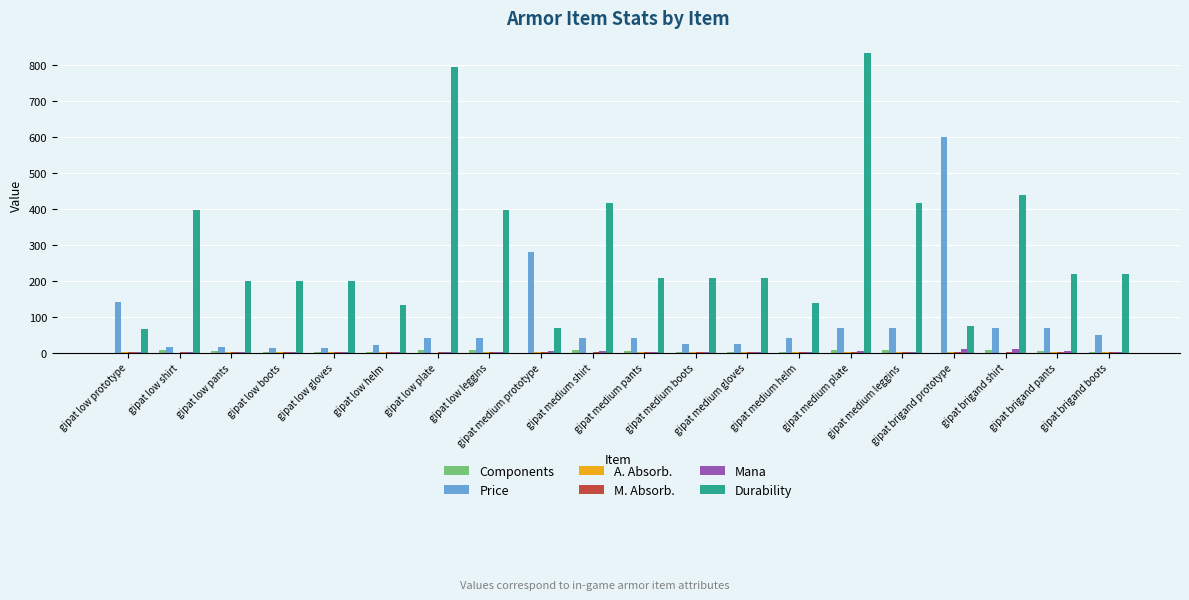

What is the total value across all series at gipat low leggins?

450.7